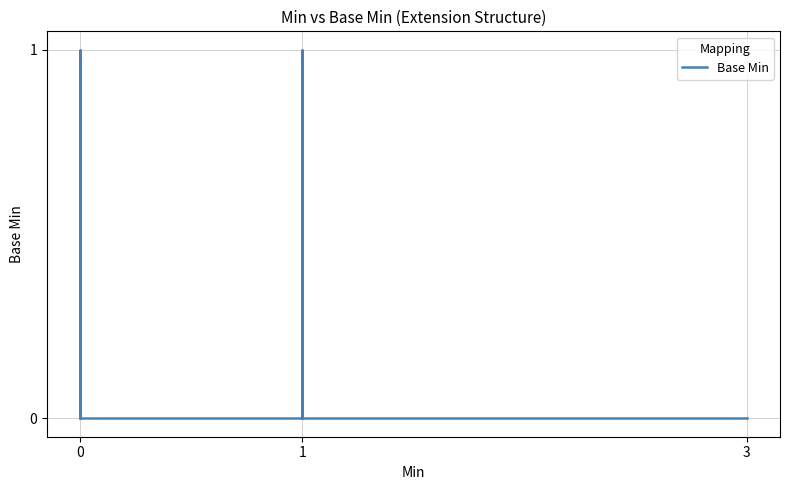

How many distinct data groups are displayed?

1